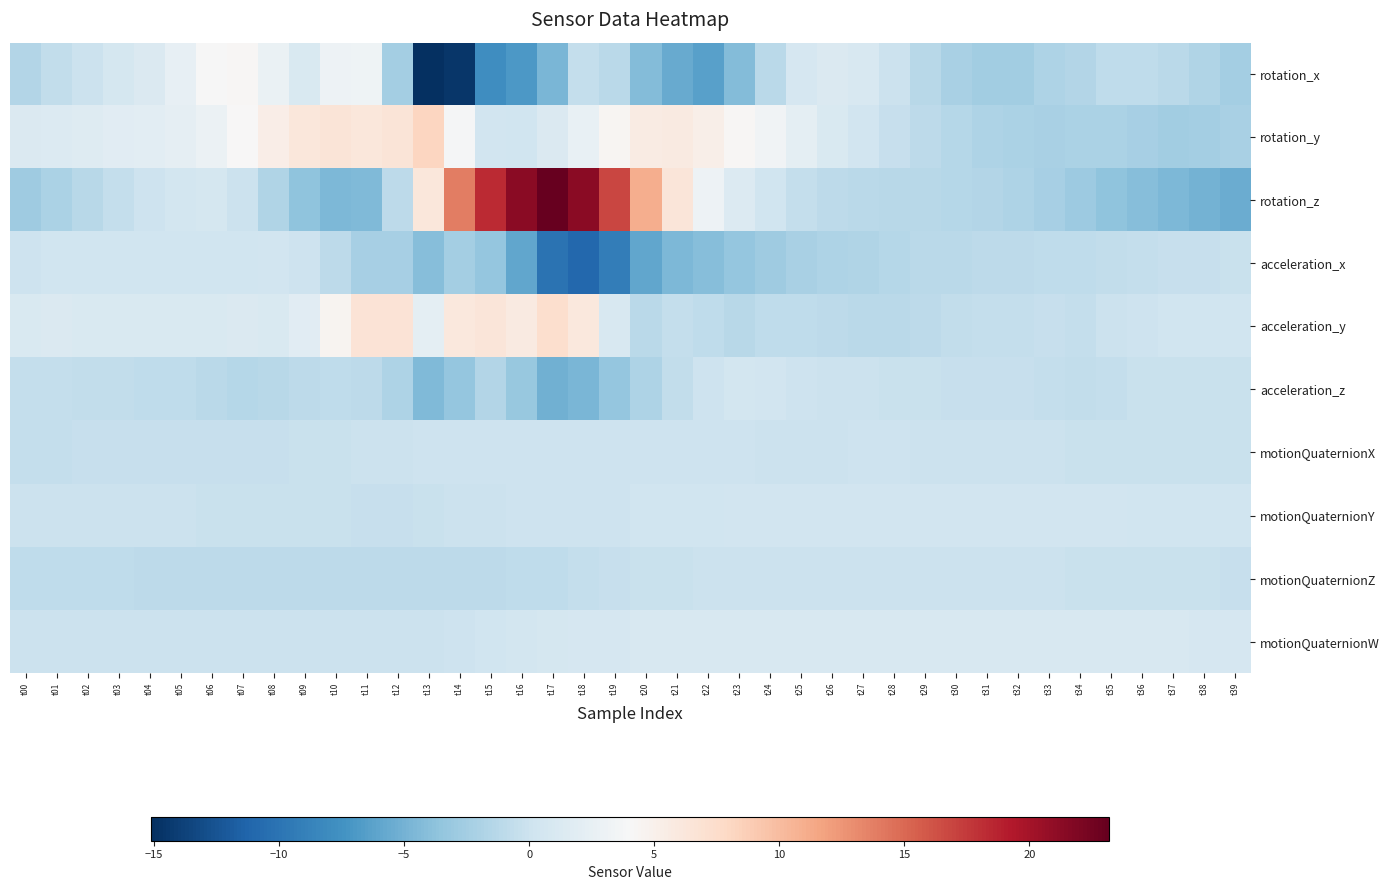

Which label corresponds to the largest value in the chart?

t17